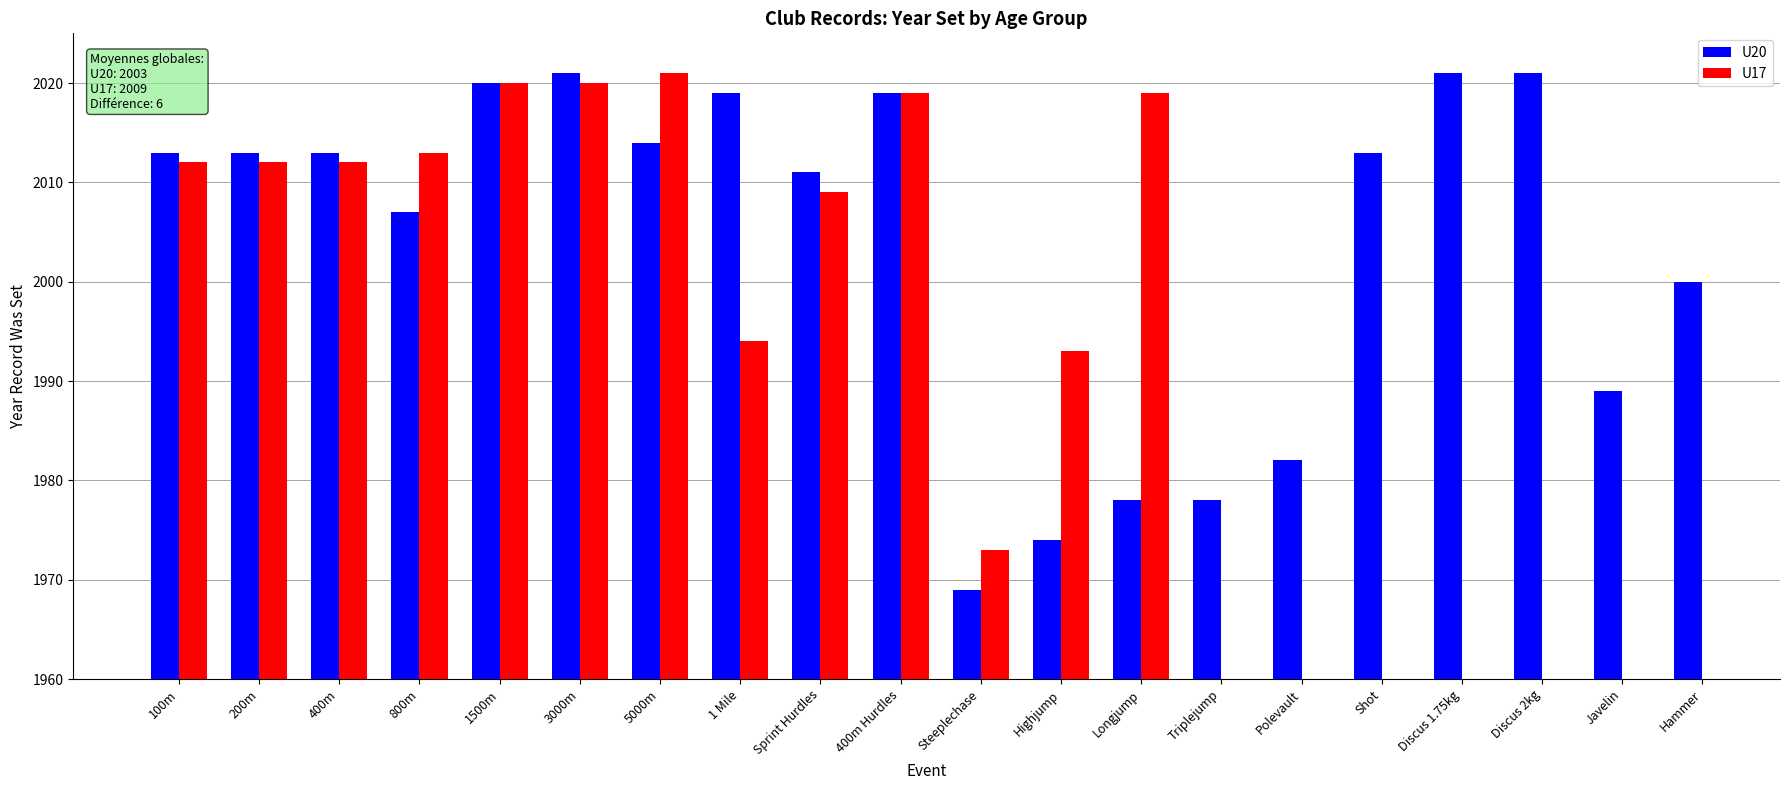

What is the label of the 20th bar from the left?

Hammer